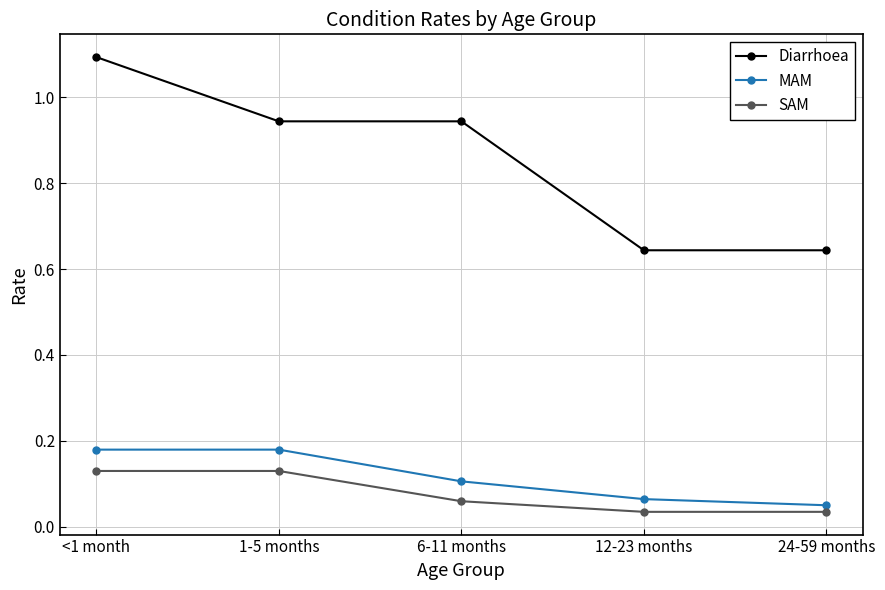

What is the label of the 5th point from the left?

24-59 months